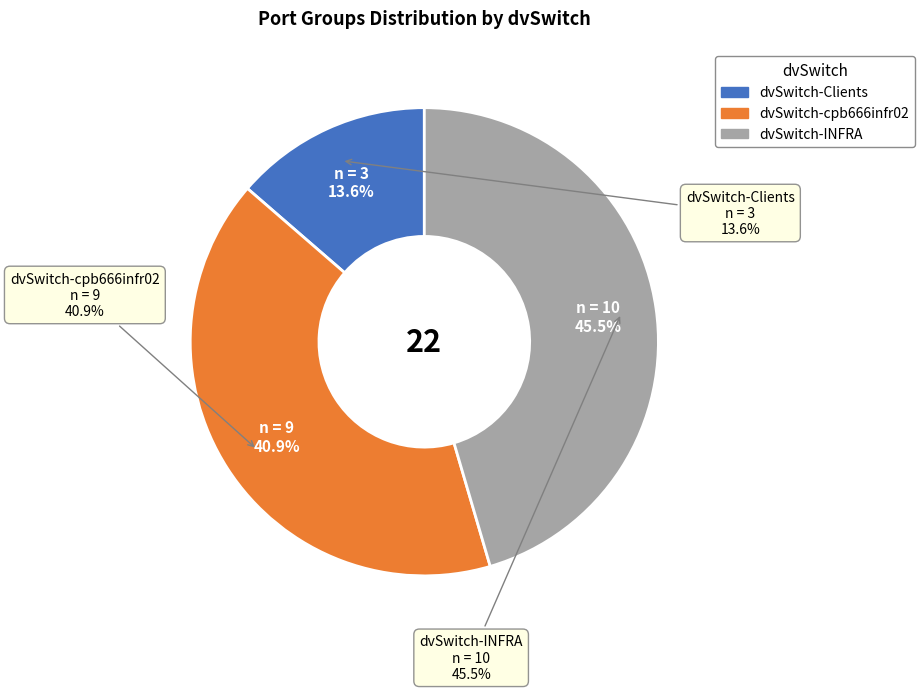

How many segments does this pie chart have?

3